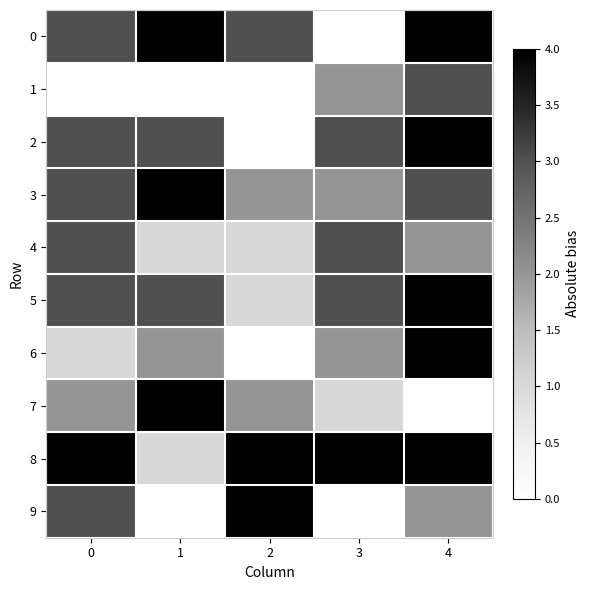

Reading right to left, what are all the values shown in this chart?

0: 4=4	3=0	2=3	1=4	0=3
1: 4=3	3=2	2=0	1=0	0=0
2: 4=4	3=3	2=0	1=3	0=3
3: 4=3	3=2	2=2	1=4	0=3
4: 4=2	3=3	2=1	1=1	0=3
5: 4=4	3=3	2=1	1=3	0=3
6: 4=4	3=2	2=0	1=2	0=1
7: 4=0	3=1	2=2	1=4	0=2
8: 4=4	3=4	2=4	1=1	0=4
9: 4=2	3=0	2=4	1=0	0=3